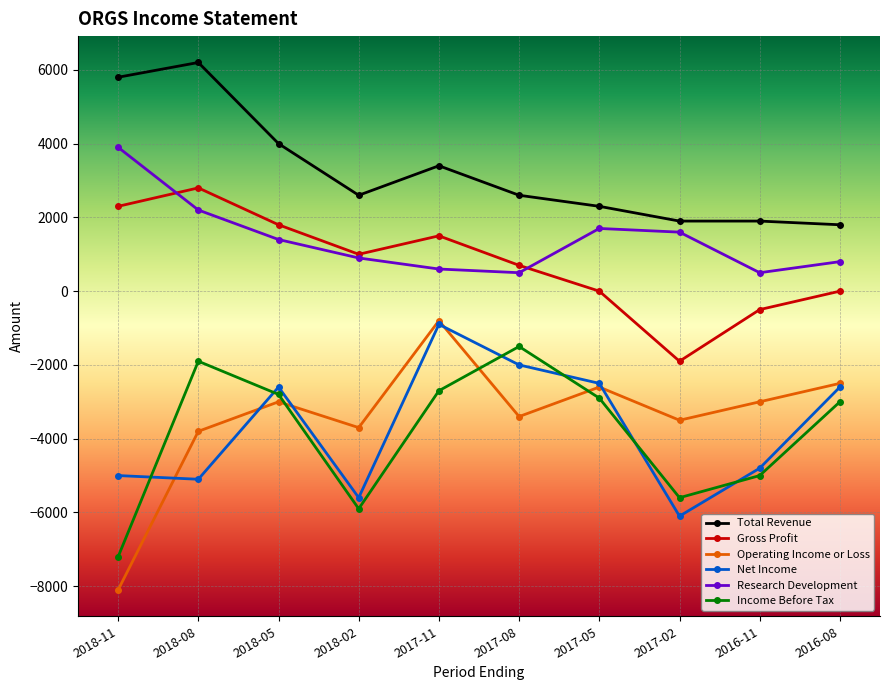

Reading left to right, transcribe all the data shown in this chart.

Total Revenue: 2018-11=5800	2018-08=6200	2018-05=4000	2018-02=2600	2017-11=3400	2017-08=2600	2017-05=2300	2017-02=1900	2016-11=1900	2016-08=1800
Gross Profit: 2018-11=2300	2018-08=2800	2018-05=1800	2018-02=1000	2017-11=1500	2017-08=700	2017-05=0	2017-02=-1900	2016-11=-500	2016-08=0
Operating Income or Loss: 2018-11=-8100	2018-08=-3800	2018-05=-3000	2018-02=-3700	2017-11=-800	2017-08=-3400	2017-05=-2600	2017-02=-3500	2016-11=-3000	2016-08=-2500
Net Income: 2018-11=-5000	2018-08=-5100	2018-05=-2600	2018-02=-5600	2017-11=-900	2017-08=-2000	2017-05=-2500	2017-02=-6100	2016-11=-4800	2016-08=-2600
Research Development: 2018-11=3900	2018-08=2200	2018-05=1400	2018-02=900	2017-11=600	2017-08=500	2017-05=1700	2017-02=1600	2016-11=500	2016-08=800
Income Before Tax: 2018-11=-7200	2018-08=-1900	2018-05=-2800	2018-02=-5900	2017-11=-2700	2017-08=-1500	2017-05=-2900	2017-02=-5600	2016-11=-5000	2016-08=-3000